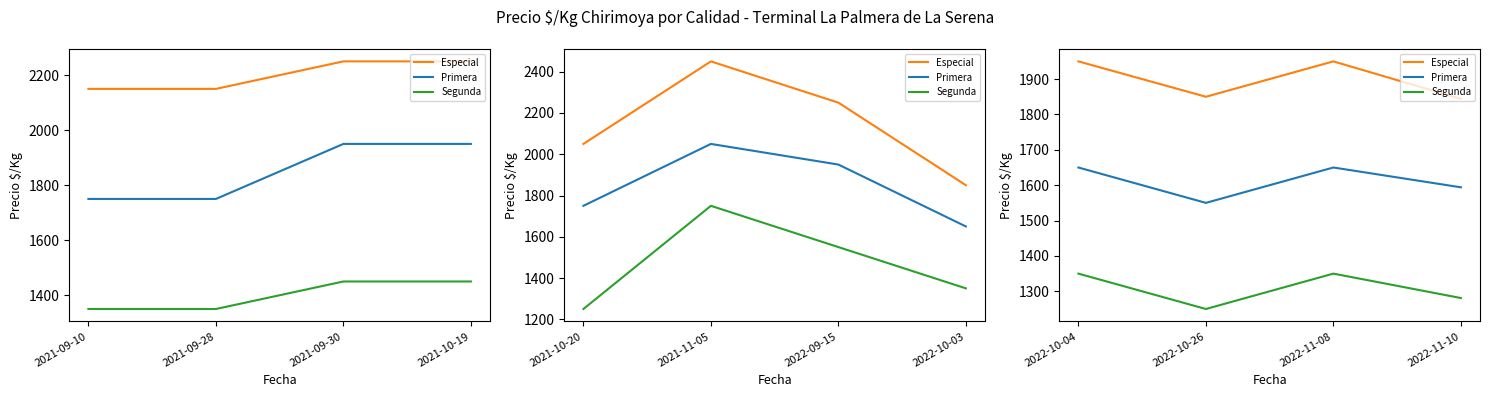

Which category has the lowest value in the Primera series?

2022-10-26